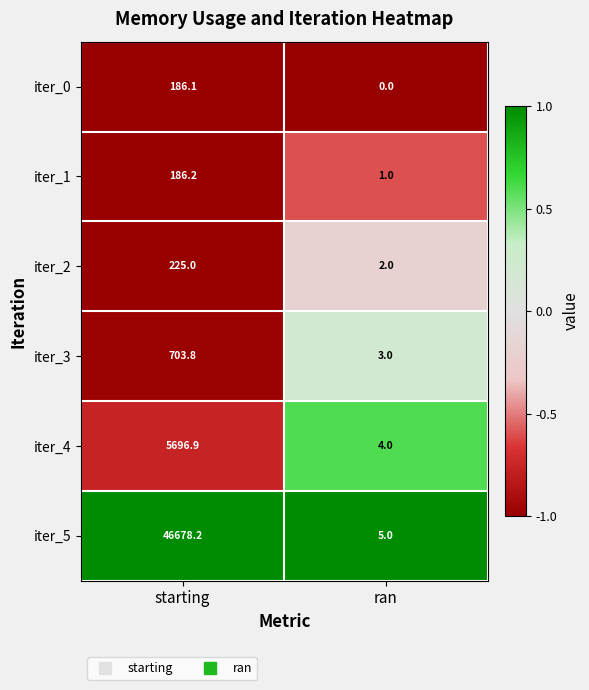

What is the total value across all series at starting?

53676.2